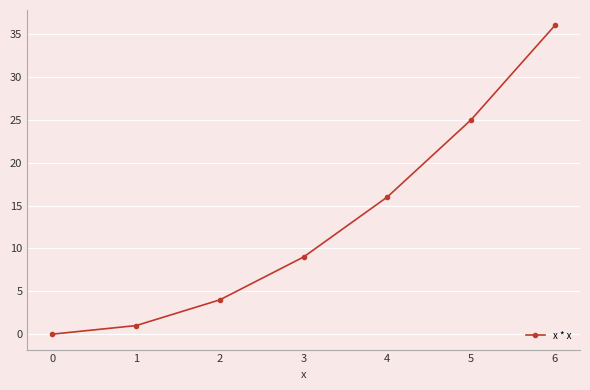

What is the change in value from 2 to 4?

+12